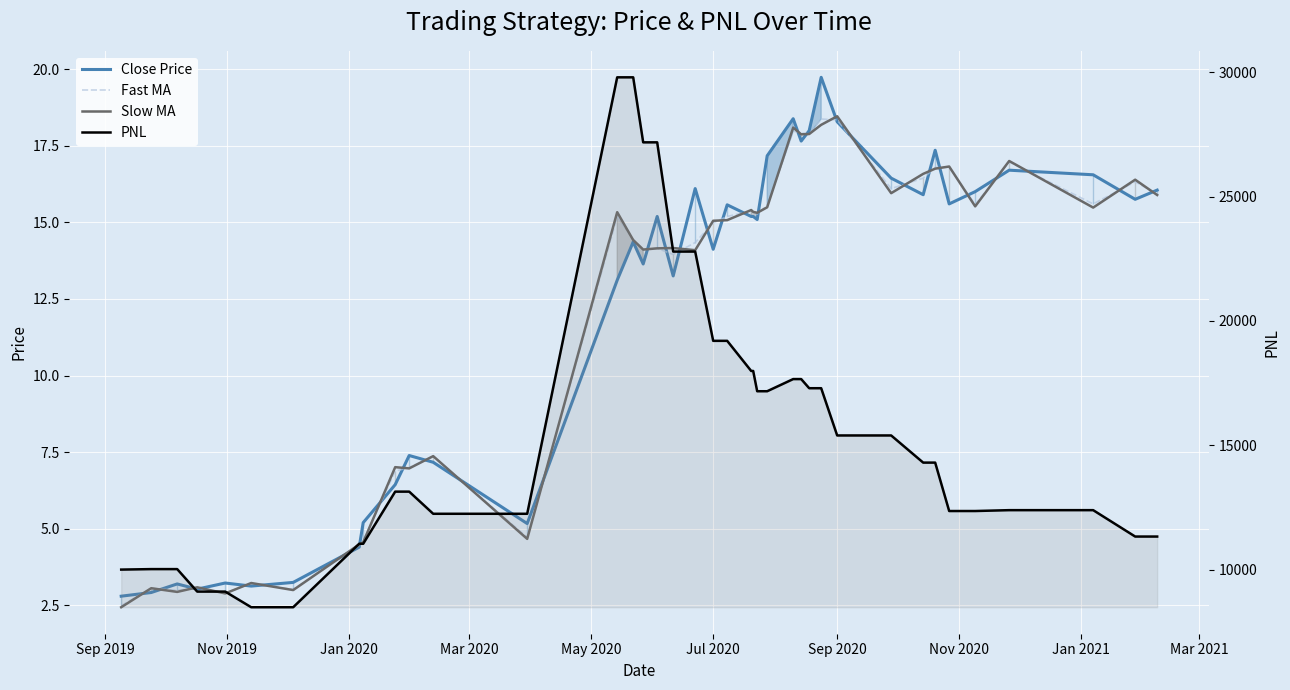

What is the value of the PNL point at the 7th from the left?

8486.7